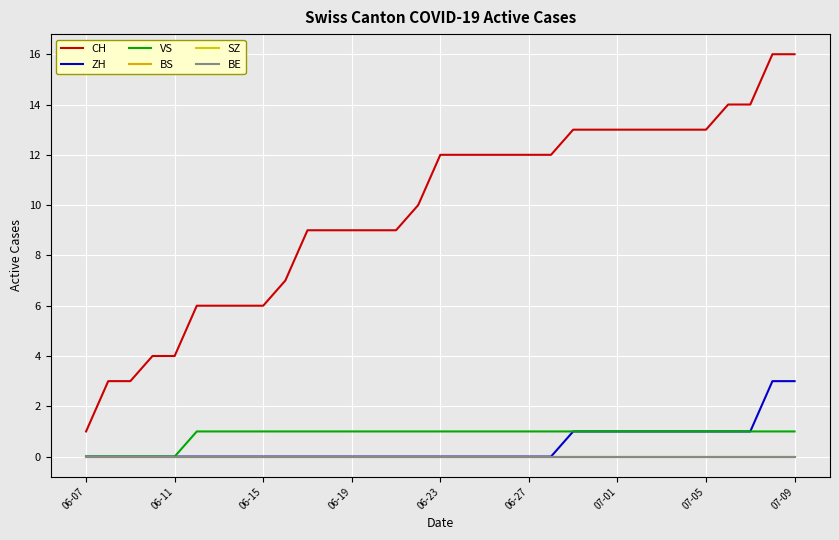

Is this an area chart (filled region under the line)?

No